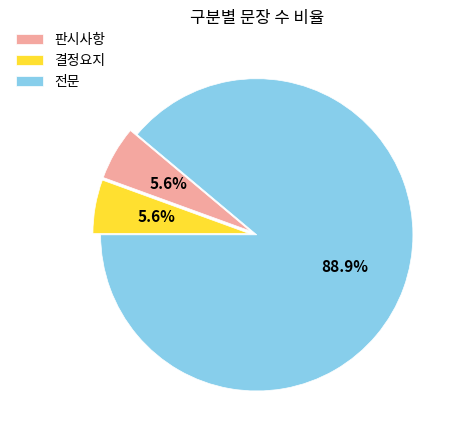

Do 전문 and 결정요지 together represent more than half of the pie?

Yes